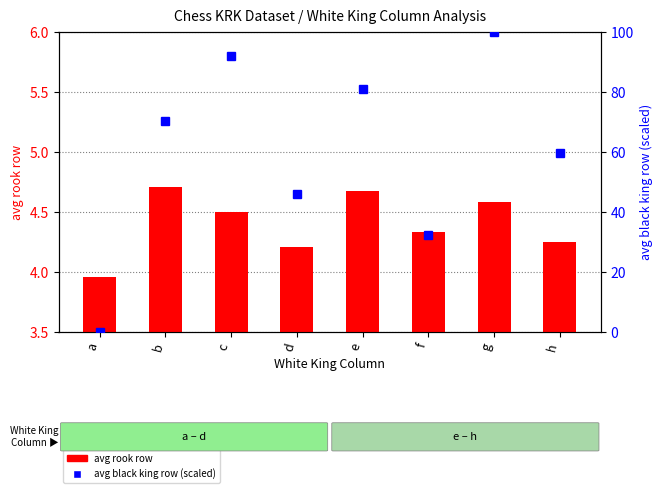

What are all the series names shown in the legend?

avg rook row, avg black king row (scaled)